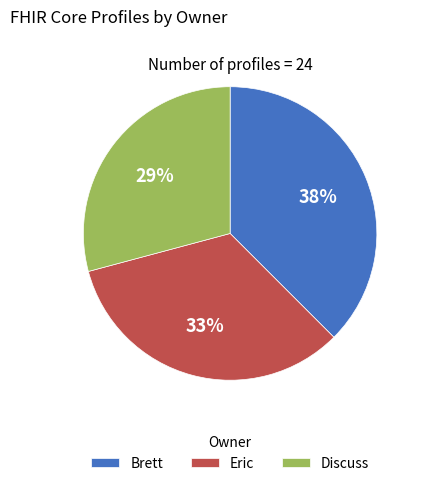

What is the largest slice in the pie chart?

Brett